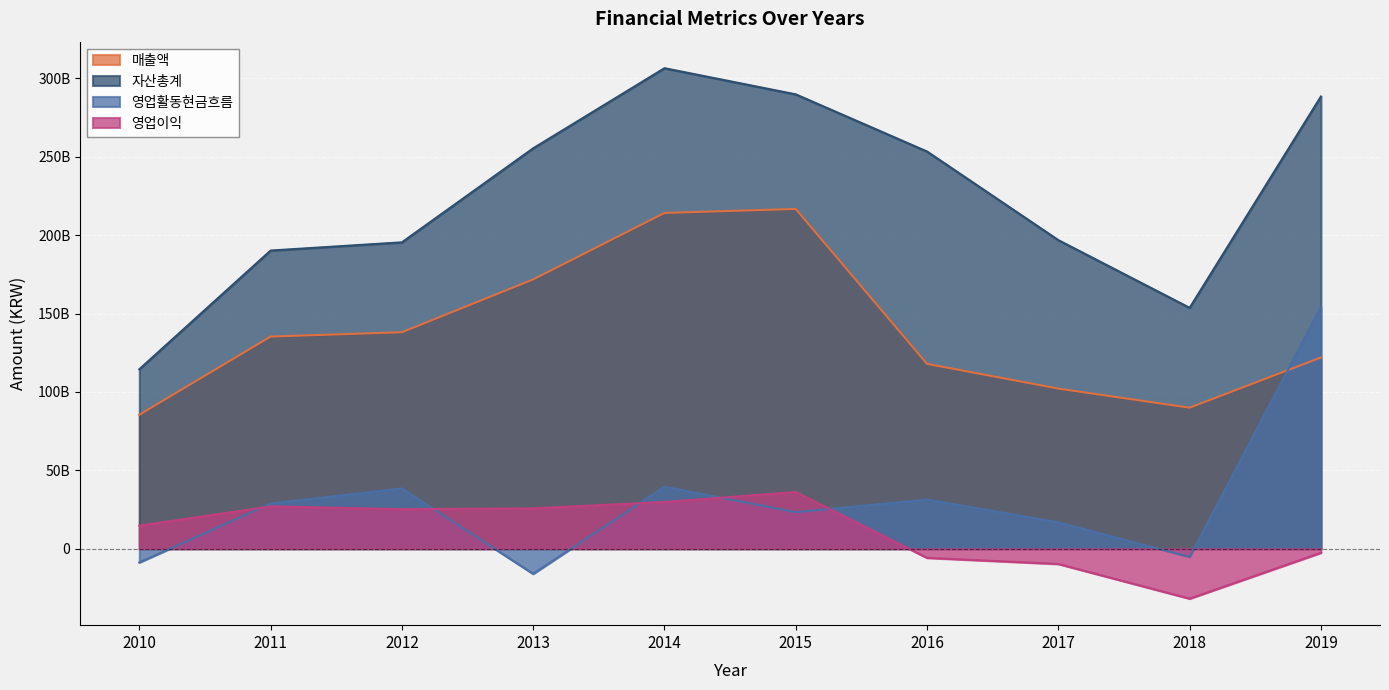

True or false: 영업이익 and 영업활동현금흐름 cross at least once.

True